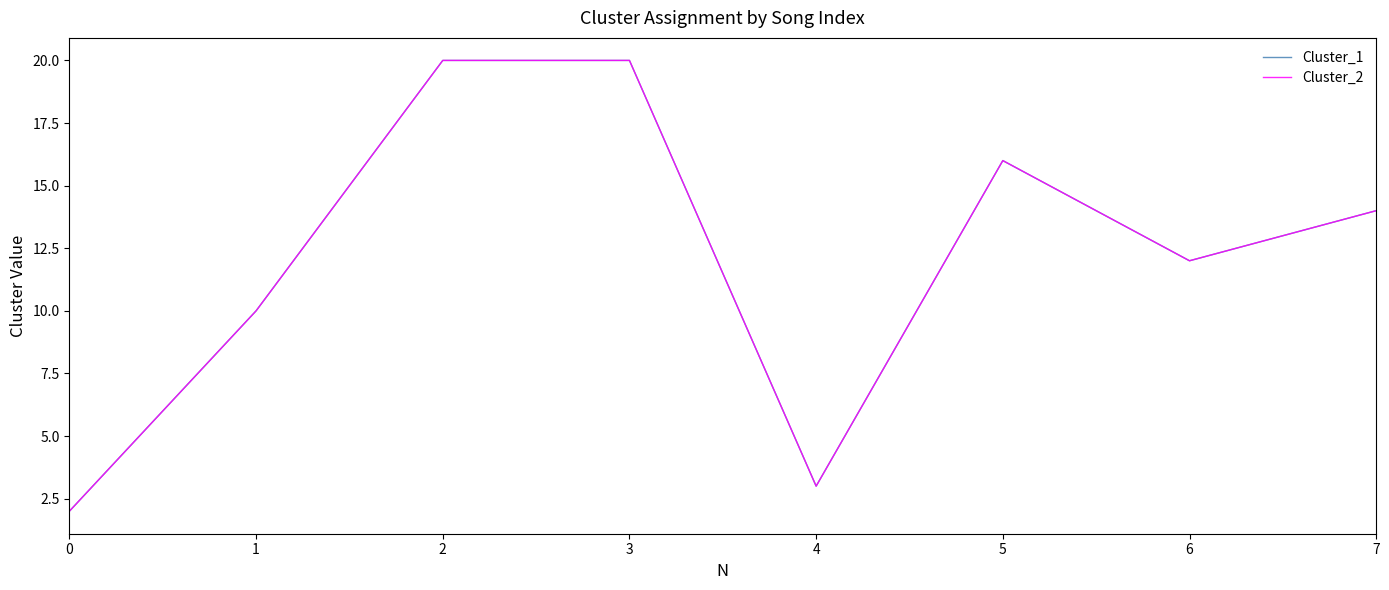

Does the chart have visible grid lines?

No